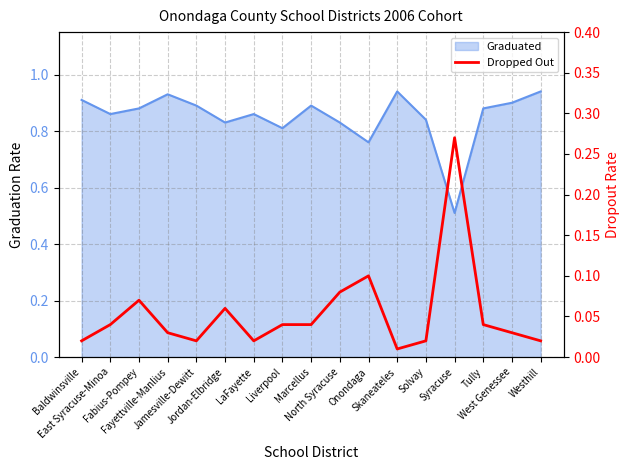

Between East Syracuse-Minoa and LaFayette, which is larger?

East Syracuse-Minoa